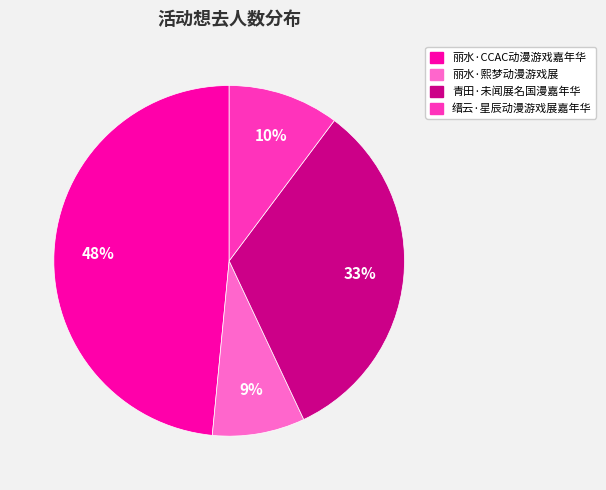

Which slice is the smallest?

丽水·熙梦动漫游戏展